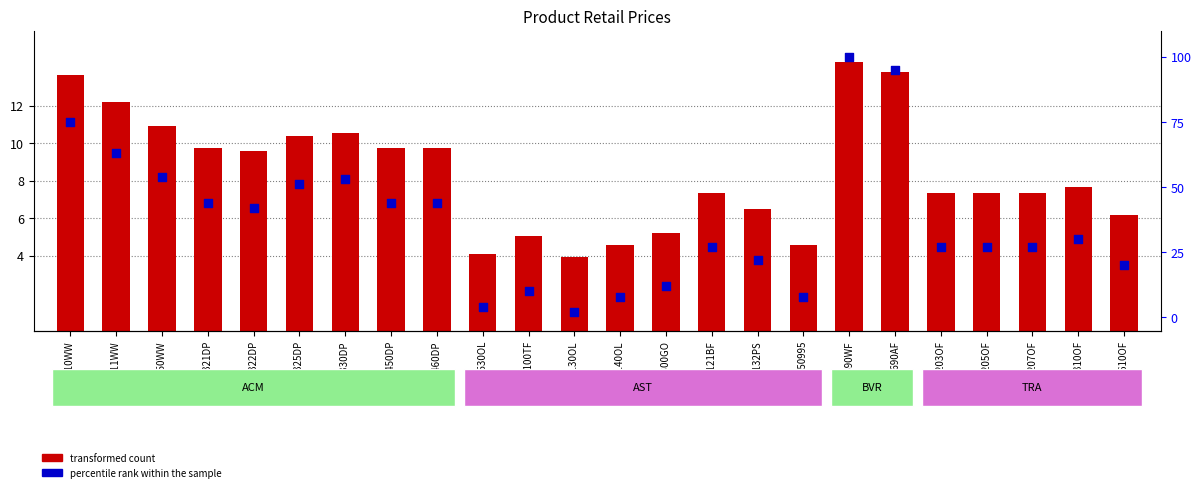

Is the value of transformed count at ACM321DP greater than the value of percentile rank within the sample at ACM110WW?

No